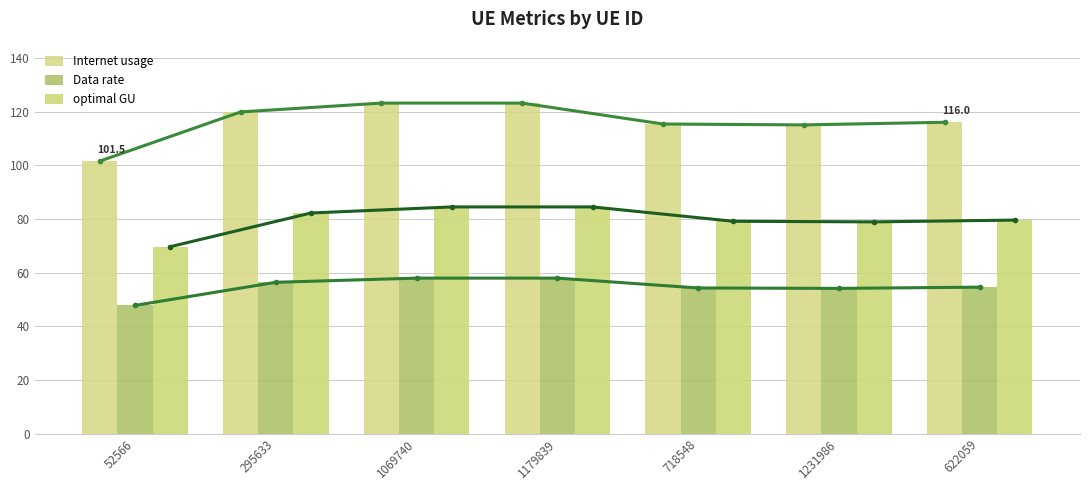

Reading left to right, extract all data points from this chart.

Internet usage: 52566=101.5	295633=119.8	1069740=123.1	1179839=123.1	718548=115.3	1231986=115.0	622059=116.0
Data rate: 52566=47.7	295633=56.4	1069740=57.9	1179839=57.9	718548=54.2	1231986=54.1	622059=54.5
optimal GU: 52566=69.6	295633=82.2	1069740=84.4	1179839=84.4	718548=79.1	1231986=78.9	622059=79.5